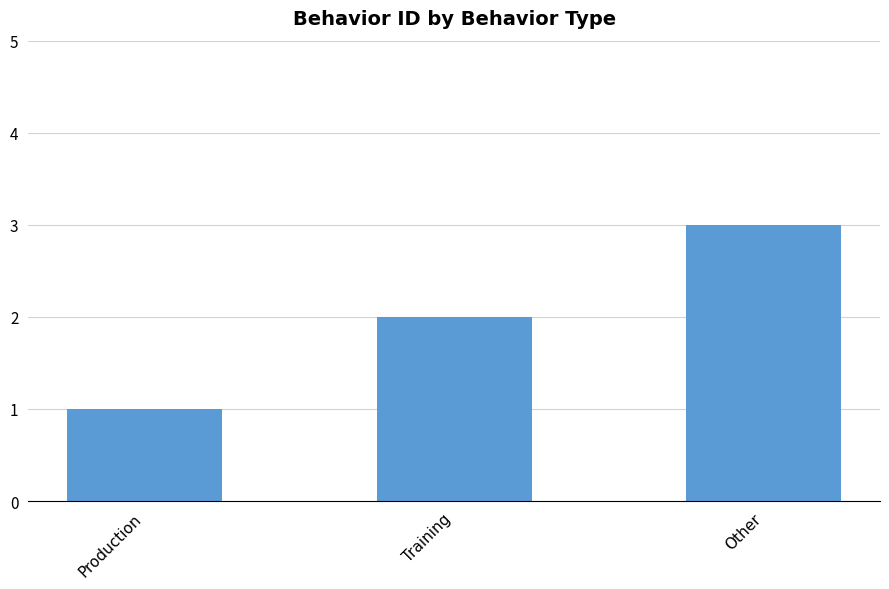

The value at Other is 3. True or false?

True